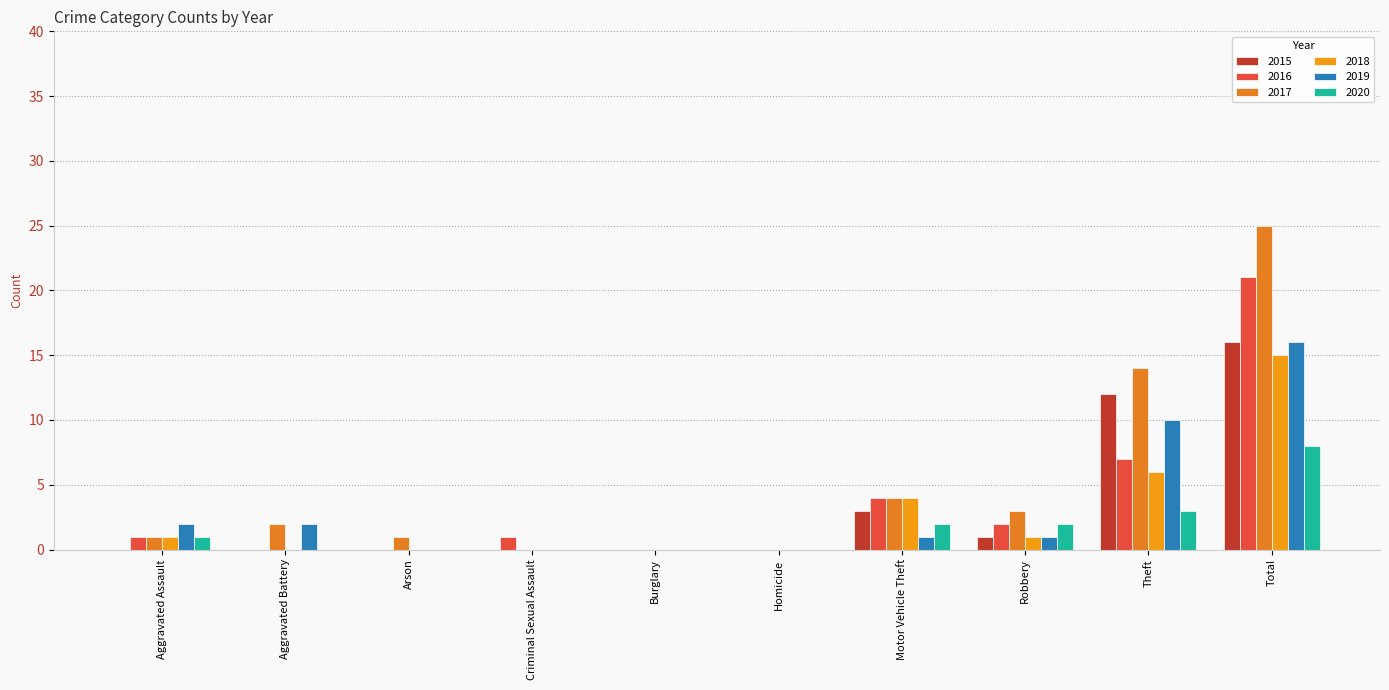

Is the value of 2019 at Total greater than the value of 2016 at Total?

No